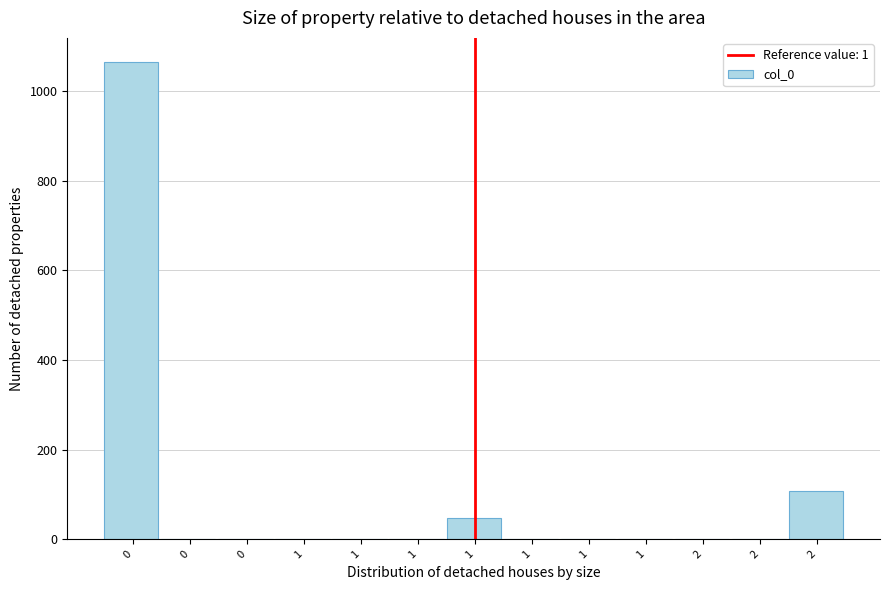

Are the bars horizontal?

No